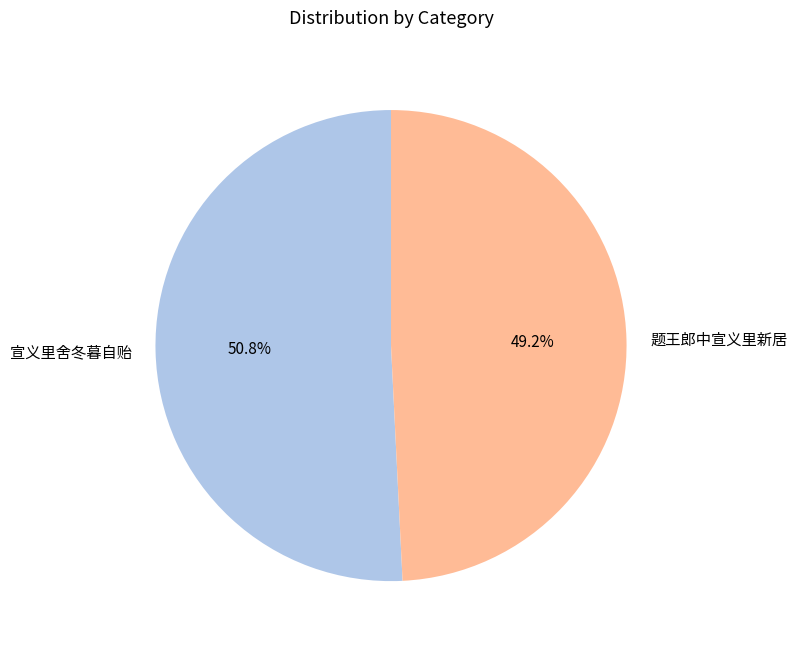

How many segments does this pie chart have?

2